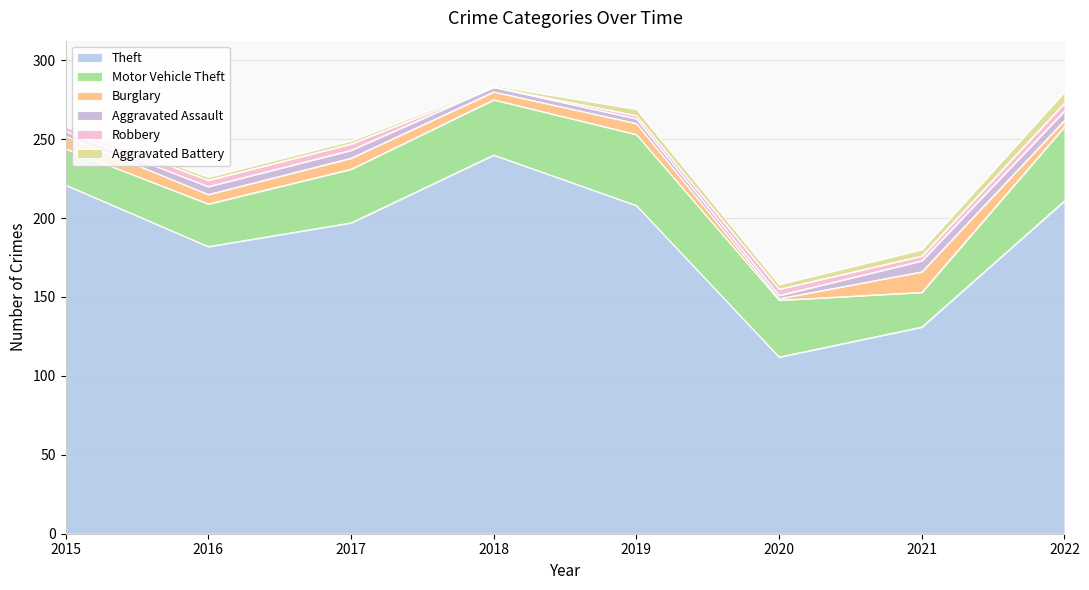

List the series in order of their peak value, lowest first.

Robbery, Aggravated Assault, Aggravated Battery, Burglary, Motor Vehicle Theft, Theft